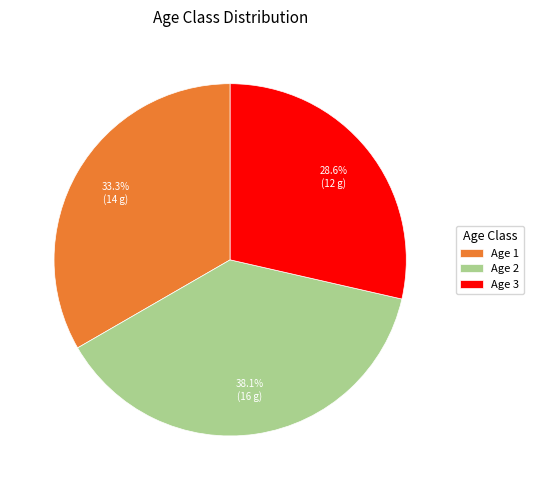

What percentage do Age 1 and Age 2 together represent?

71.4%